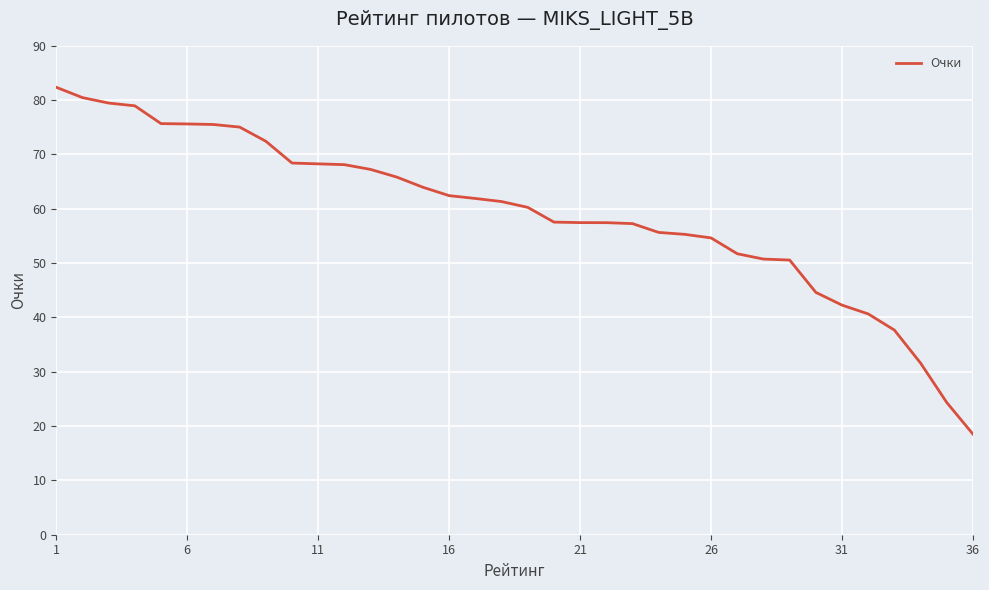

What is the maximum value shown in the chart?

82.4